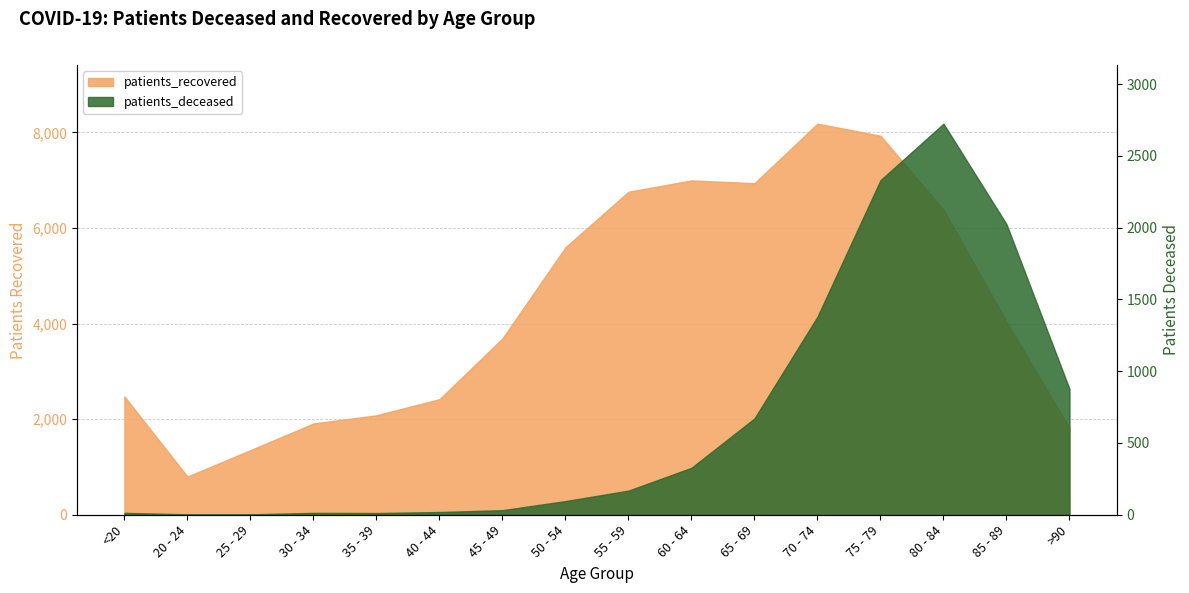

Reading left to right, extract all data points from this chart.

patients_deceased: 13	3	3	13	12	19	32	95	168	327	671	1380	2331	2725	2025	877
patients_recovered: 2475	799	1352	1910	2081	2418	3689	5596	6758	6996	6937	8183	7931	6382	4042	1818